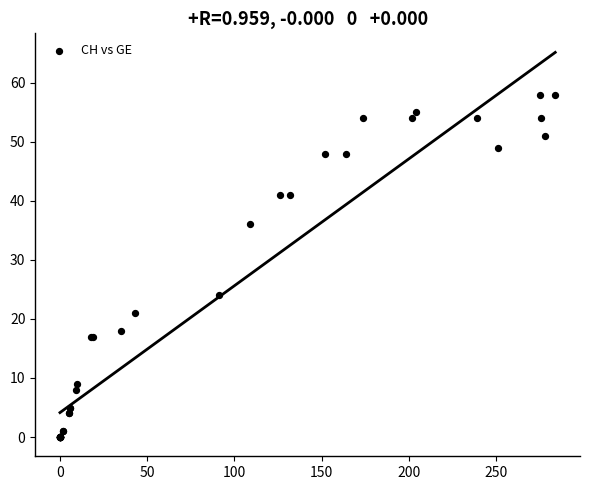

What Y value in the scatter plot is closest to 29?

24